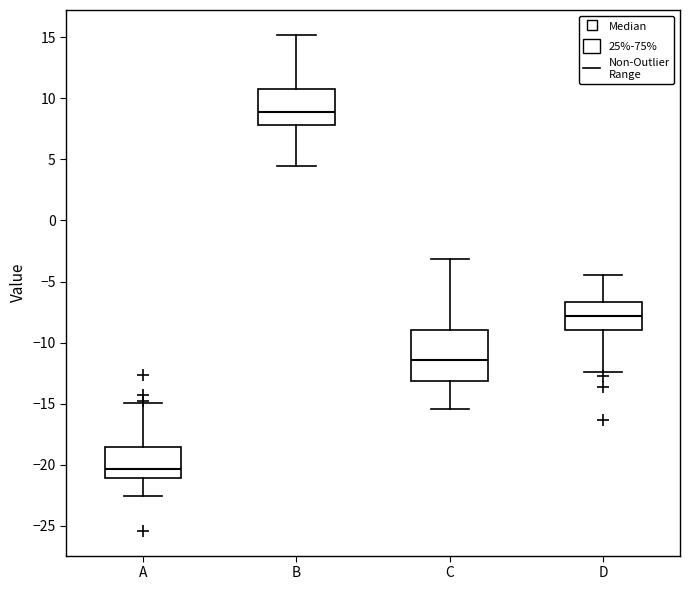

Reading left to right, transcribe this box plot: for each box, give where its median line is, the range the box spans, and where its two whiskers end, as read against the y-axis. The values are not printed on the chart, so give them approximately, as read against the axis.

A: median -20.5, box -21.0 to -18.5, whiskers -22.5 to -15.0
B: median 9.0, box 8.0 to 11.0, whiskers 4.5 to 15.0
C: median -11.5, box -13.0 to -9.0, whiskers -15.5 to -3.0
D: median -8.0, box -9.0 to -6.5, whiskers -12.5 to -4.5